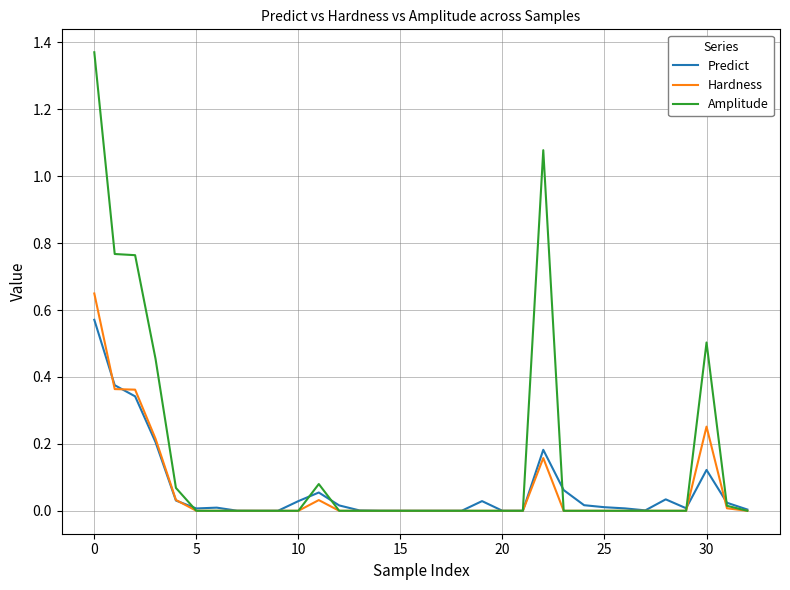

Rank the series by their maximum value, from highest to lowest.

Amplitude, Hardness, Predict